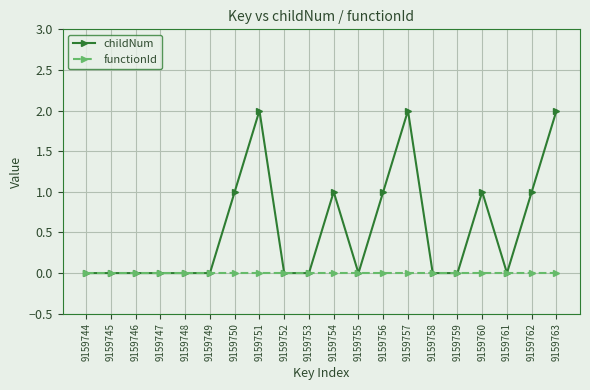

How many lines are shown in the chart?

2